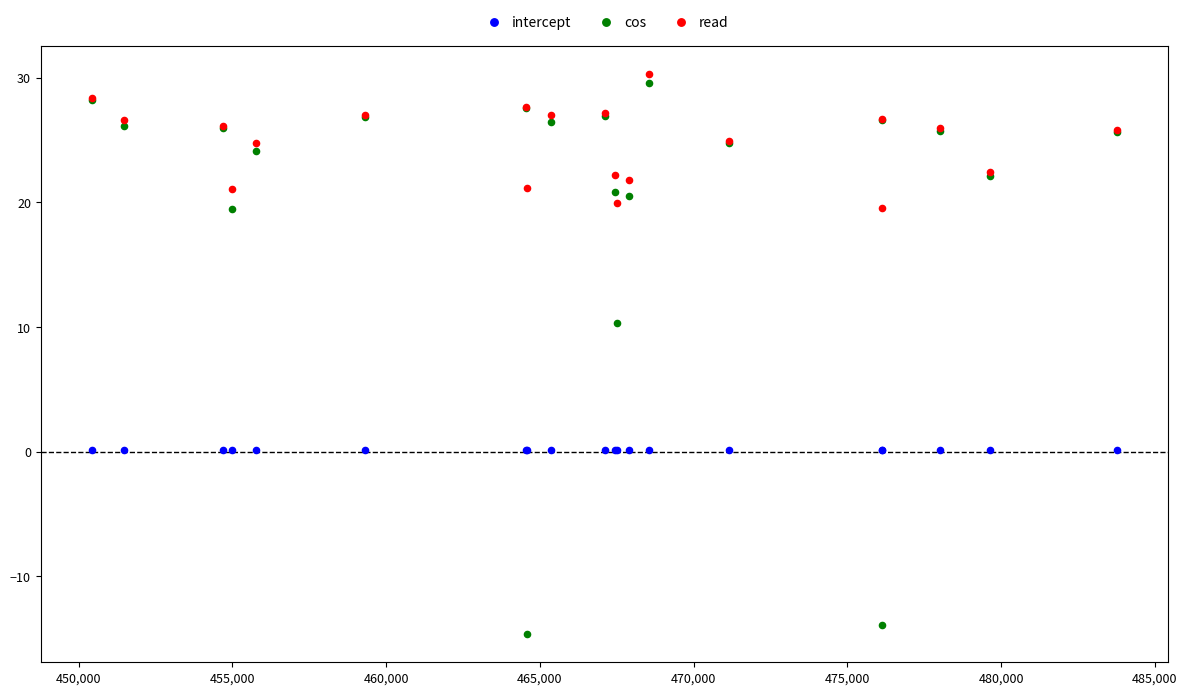

What is the X range (max minus min) for the scatter plot?

33337.0